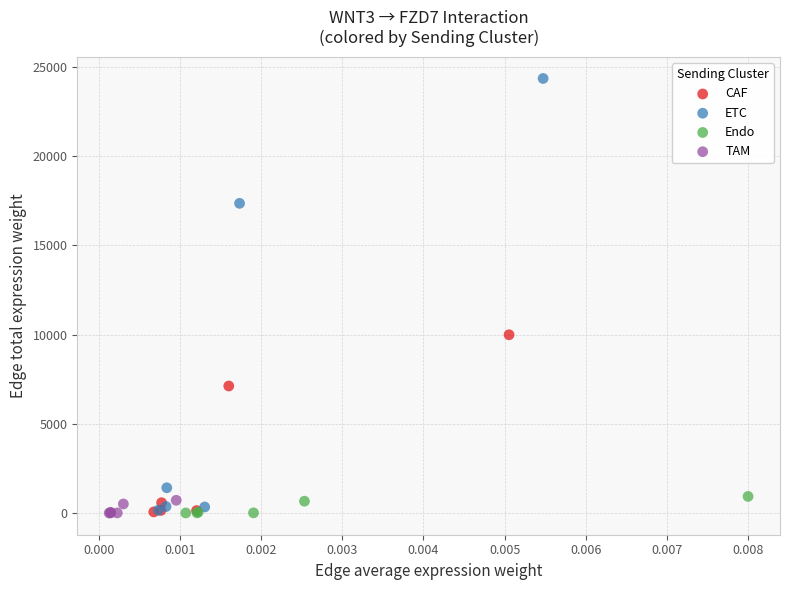

Which series contains the highest Y value?

ETC